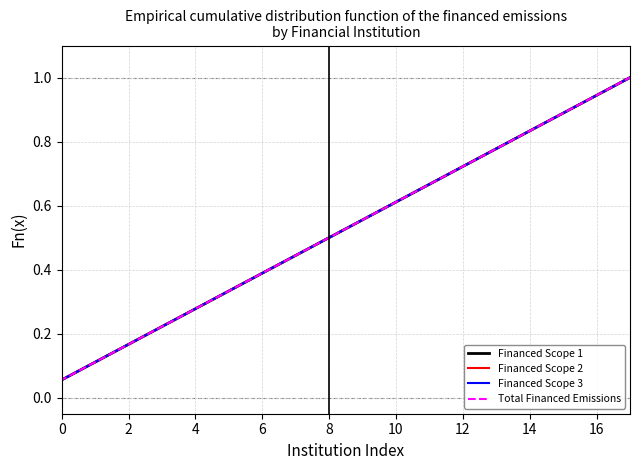

What is the value of the Financed Scope 2 point at the 14th from the left?

0.7